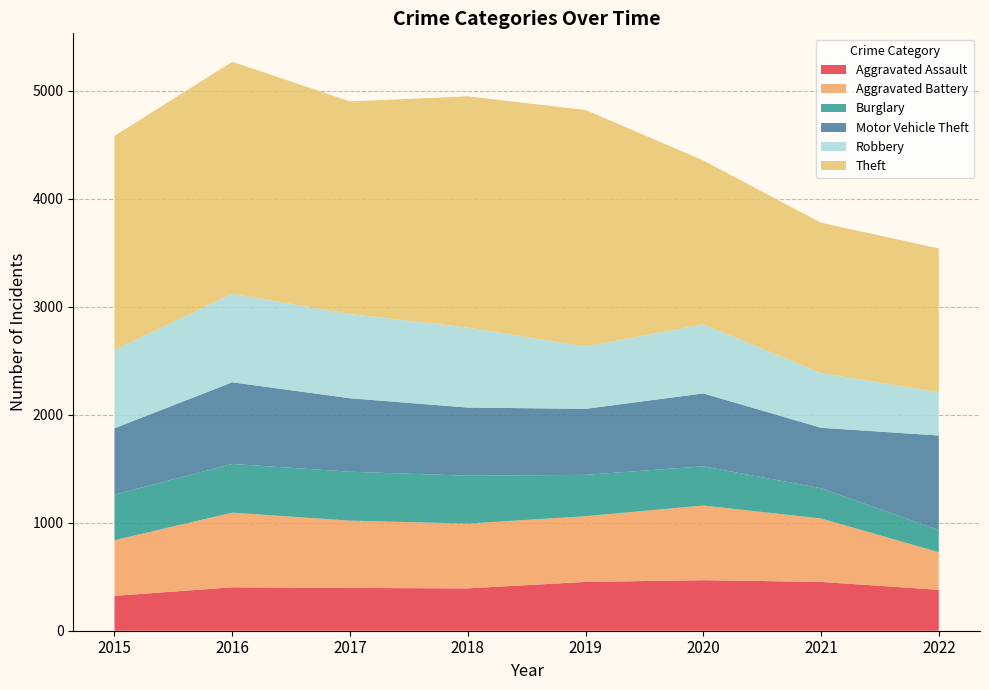

Reading left to right, transcribe all the data shown in this chart.

Aggravated Assault: 2015=323	2016=402	2017=396	2018=392	2019=452	2020=468	2021=452	2022=379
Aggravated Battery: 2015=515	2016=691	2017=623	2018=600	2019=608	2020=691	2021=587	2022=348
Burglary: 2015=422	2016=451	2017=453	2018=443	2019=383	2020=363	2021=280	2022=205
Motor Vehicle Theft: 2015=614	2016=756	2017=680	2018=631	2019=611	2020=675	2021=560	2022=875
Robbery: 2015=726	2016=819	2017=780	2018=741	2019=577	2020=639	2021=506	2022=402
Theft: 2015=1981	2016=2148	2017=1968	2018=2140	2019=2190	2020=1518	2021=1392	2022=1330